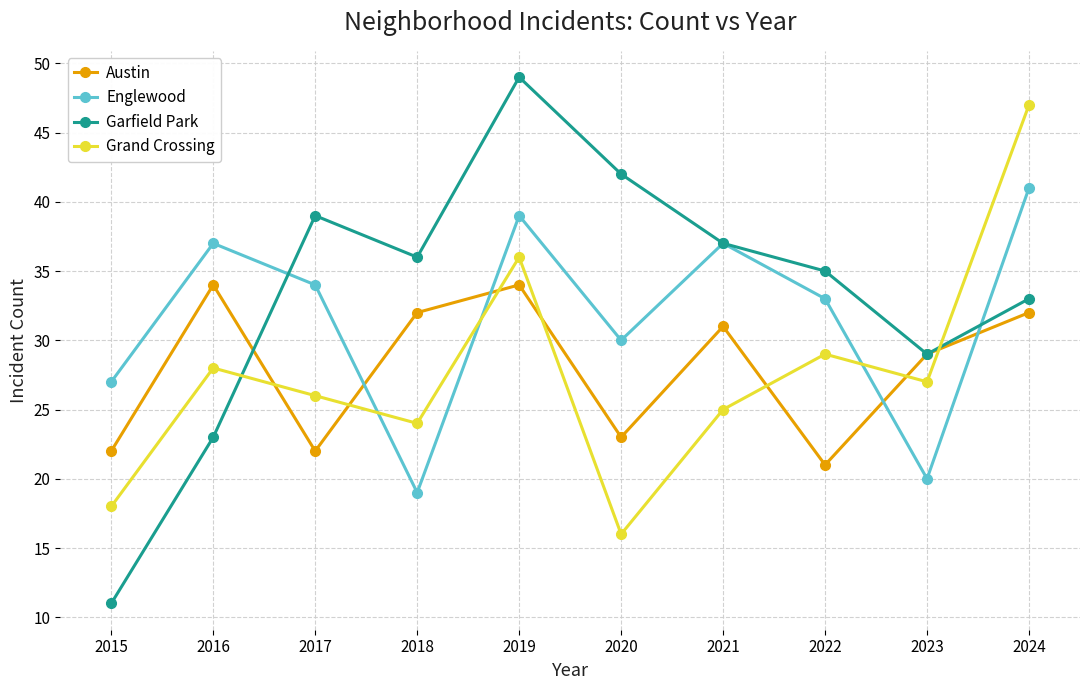

Reading left to right, extract all data points from this chart.

Austin: 22	34	22	32	34	23	31	21	29	32
Englewood: 27	37	34	19	39	30	37	33	20	41
Garfield Park: 11	23	39	36	49	42	37	35	29	33
Grand Crossing: 18	28	26	24	36	16	25	29	27	47